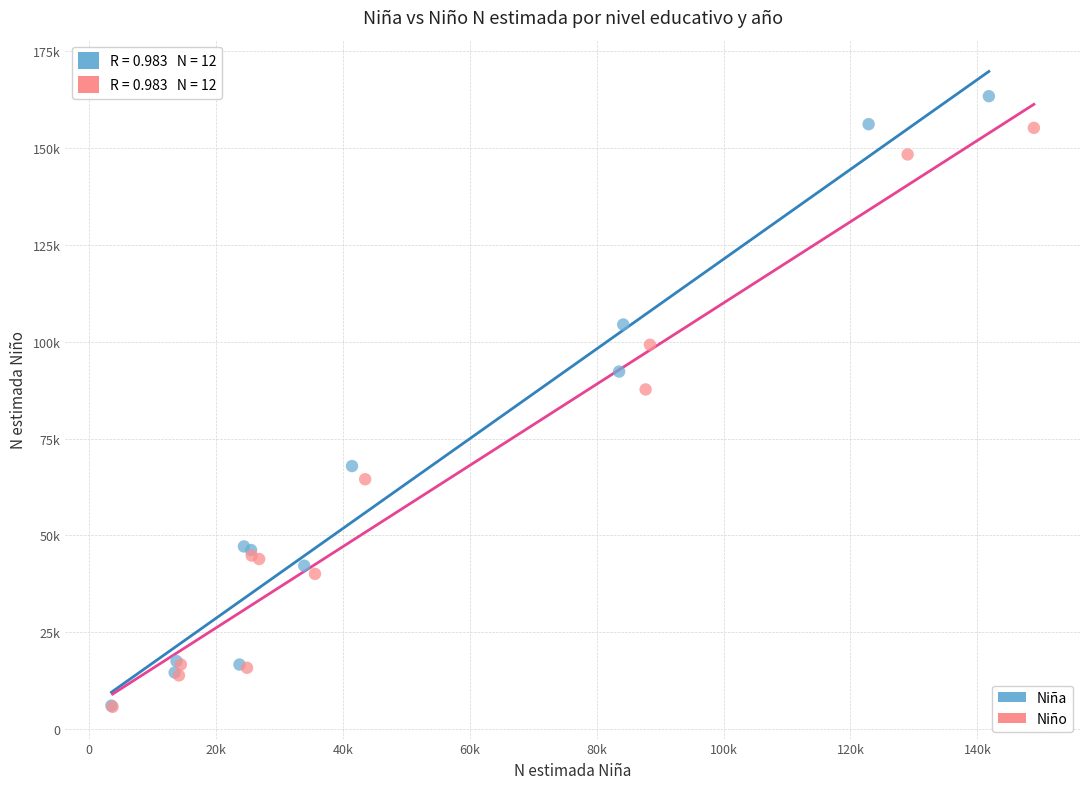

What are all the series names shown in the legend?

Niña, Niño